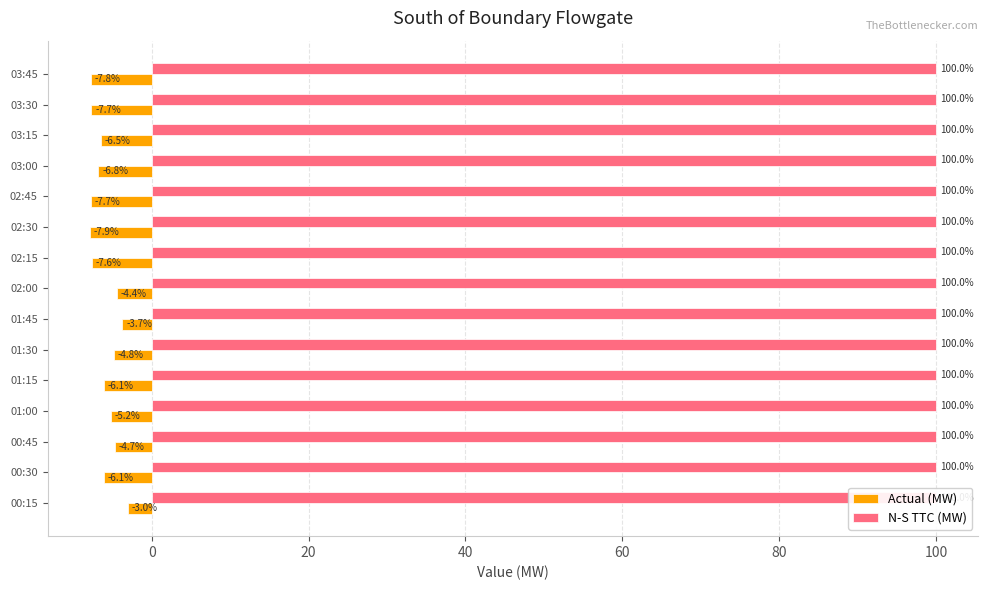

Rank the series by their maximum value, from highest to lowest.

N-S TTC (MW), Actual (MW)